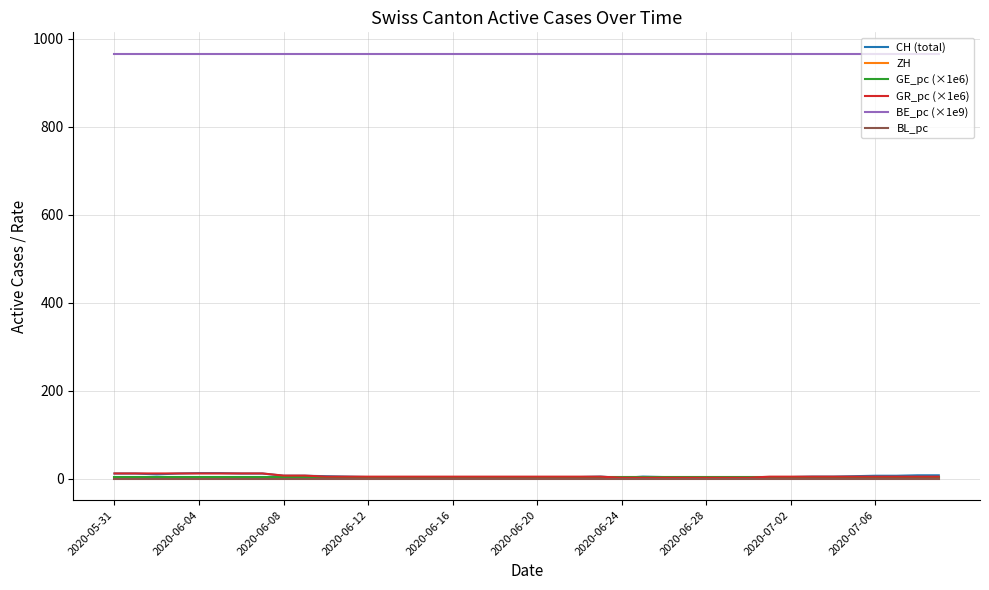

What is the highest value of the BE_pc (×1e9) series?

966.2